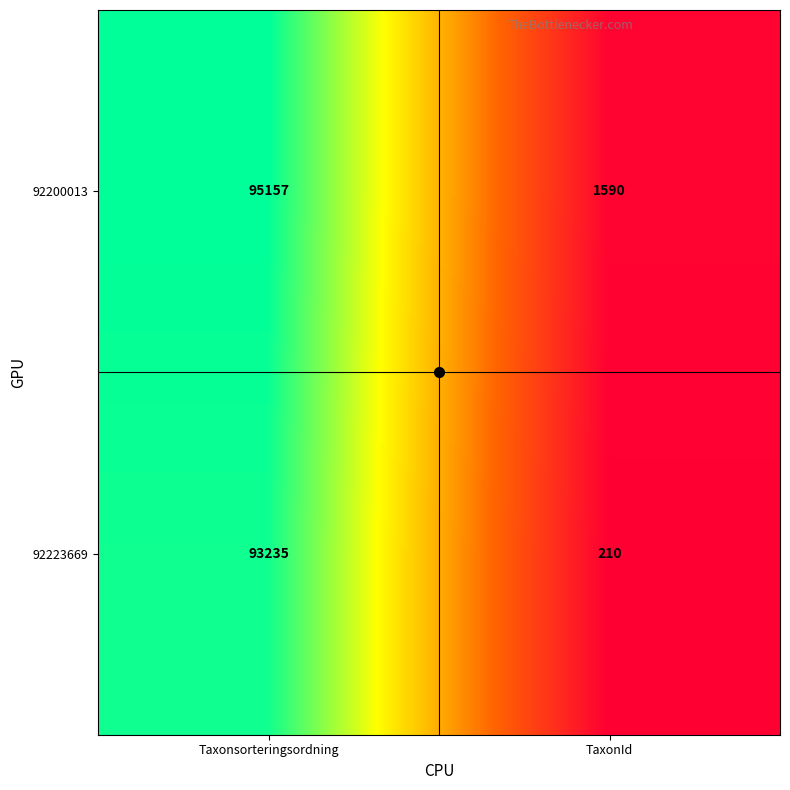

The value of 92223669 at TaxonId is 341. True or false?

False